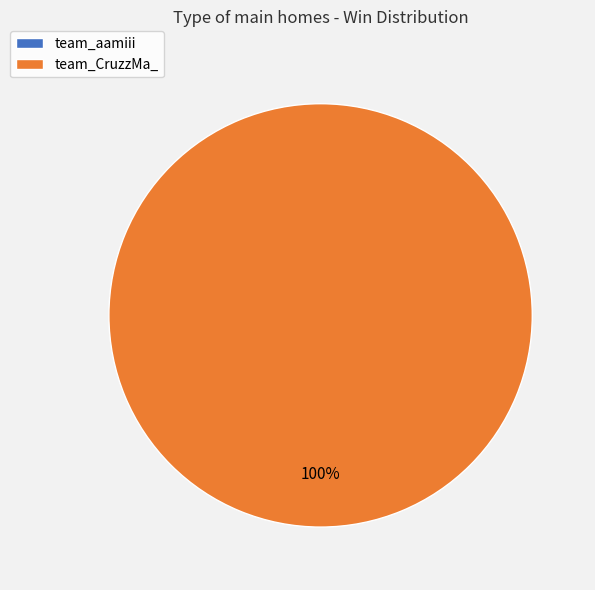

Rank the categories by value from highest to lowest.

team_CruzzMa_, team_aamiii